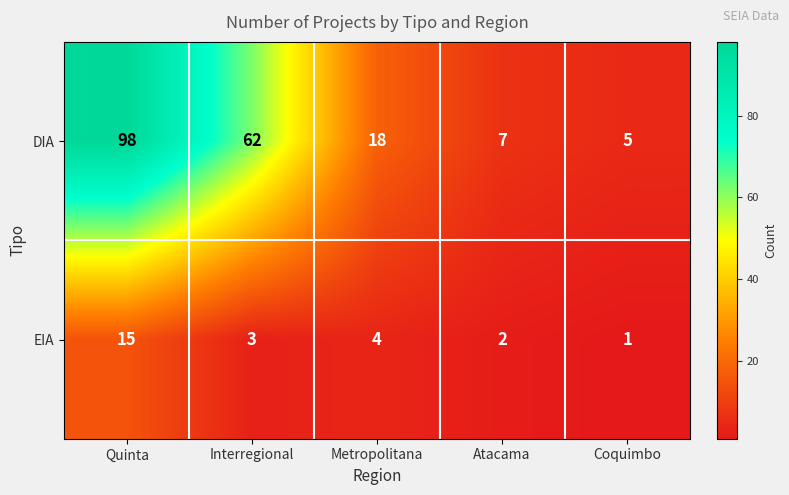

What is the total value across all series at Interregional?

65